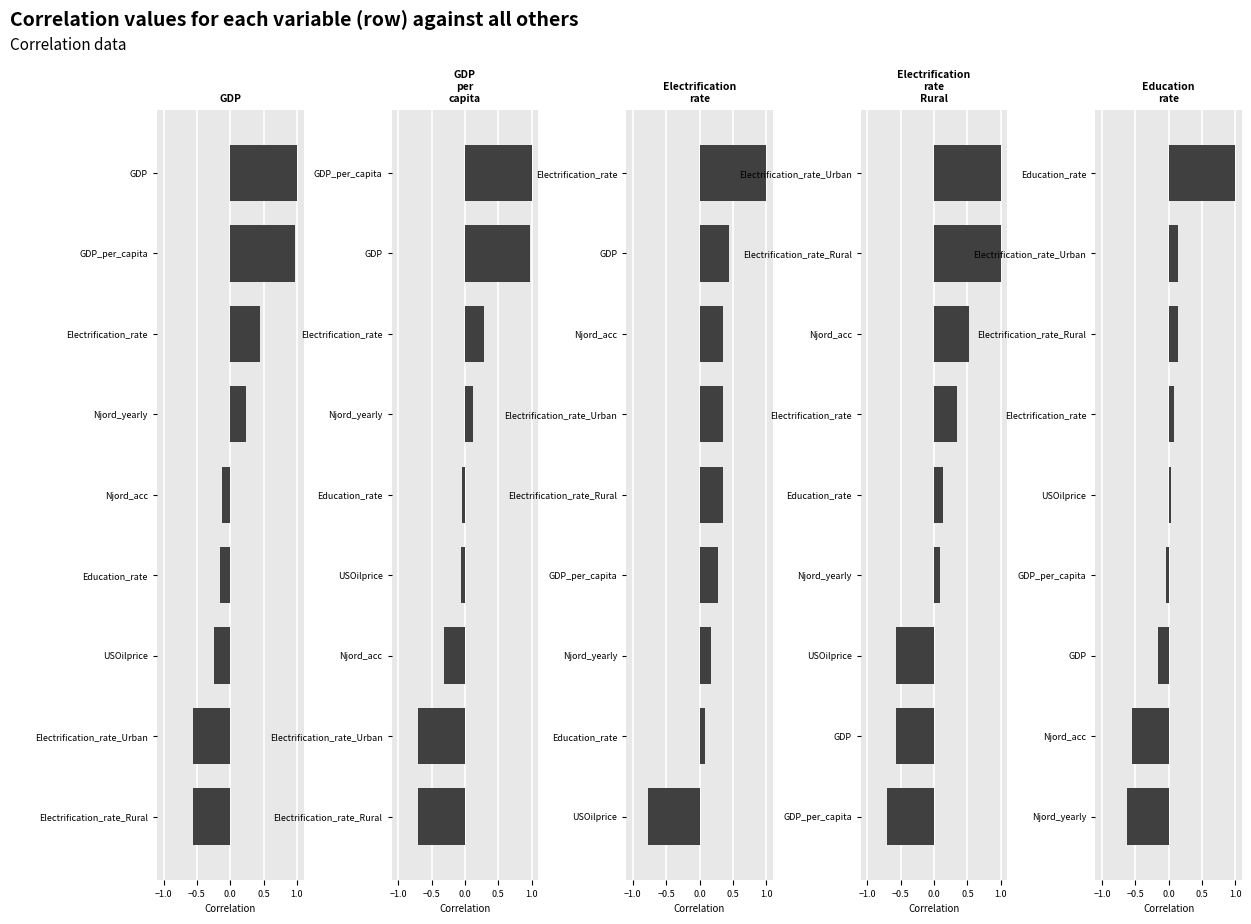

What is the maximum value for Education_rate?

1.0